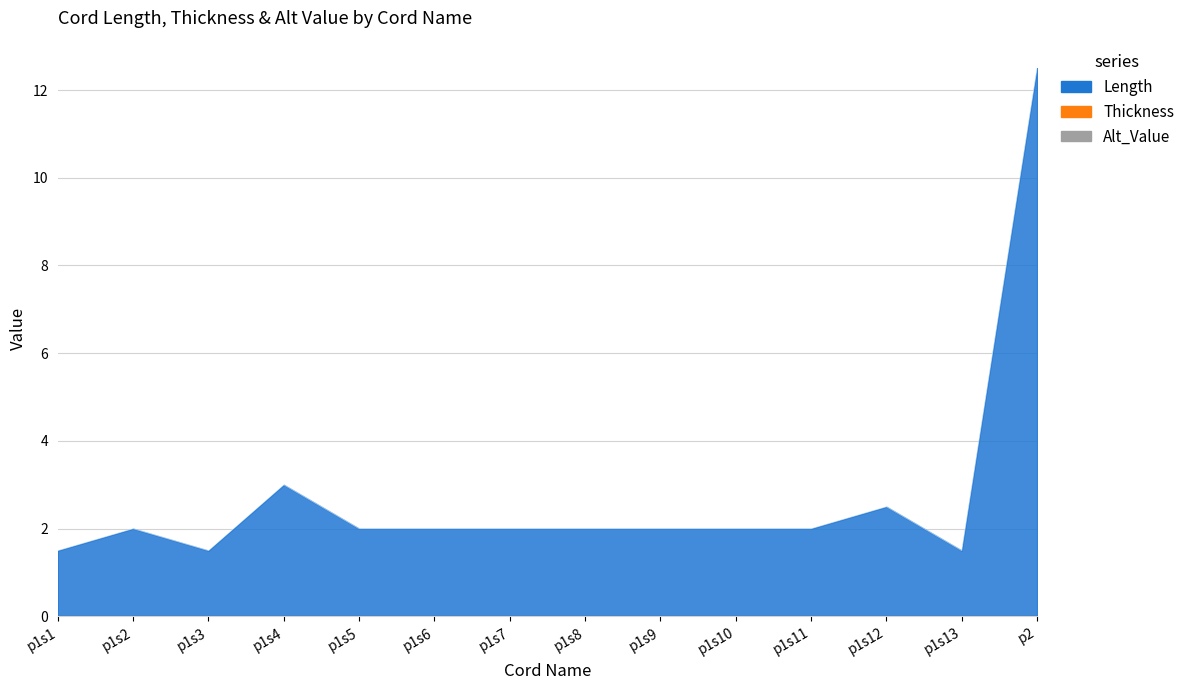

True or false: Thickness and Alt_Value cross at least once.

False